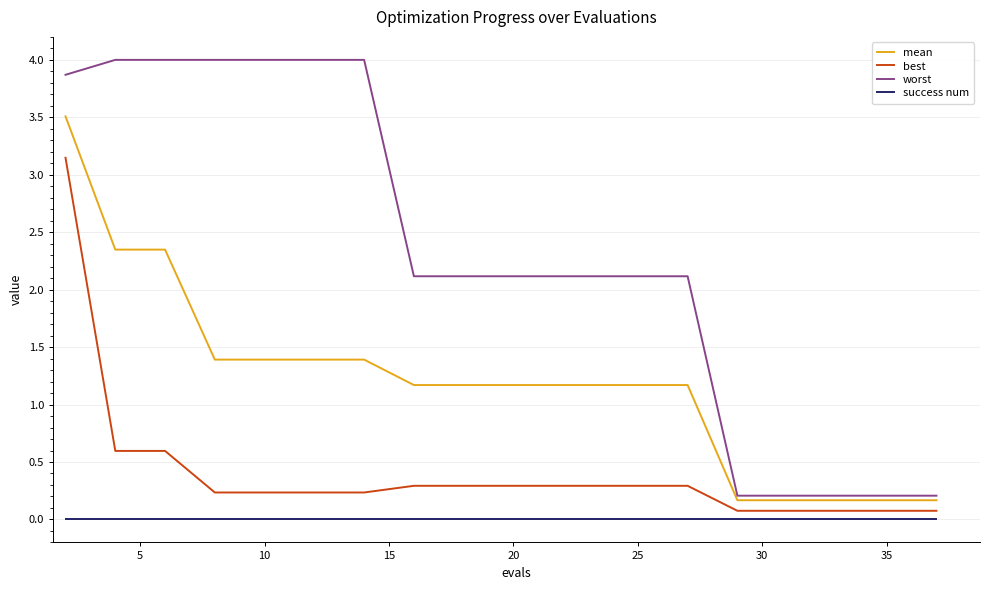

What is the maximum value shown in the chart?

4.0